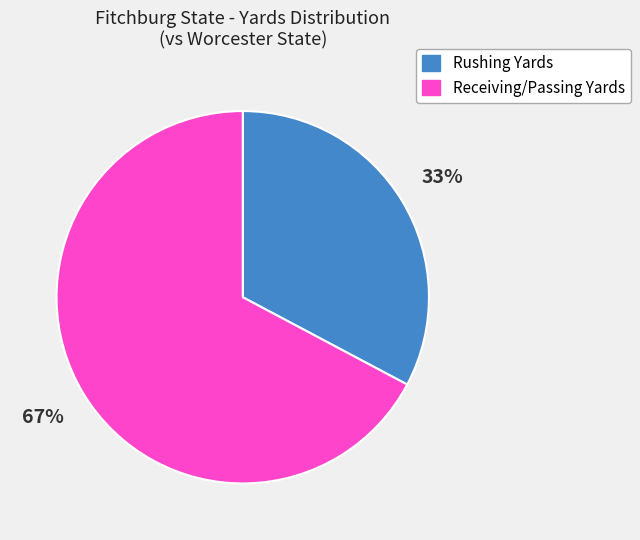

What is the ratio of the value at Rushing Yards to the value at Receiving/Passing Yards?

0.5